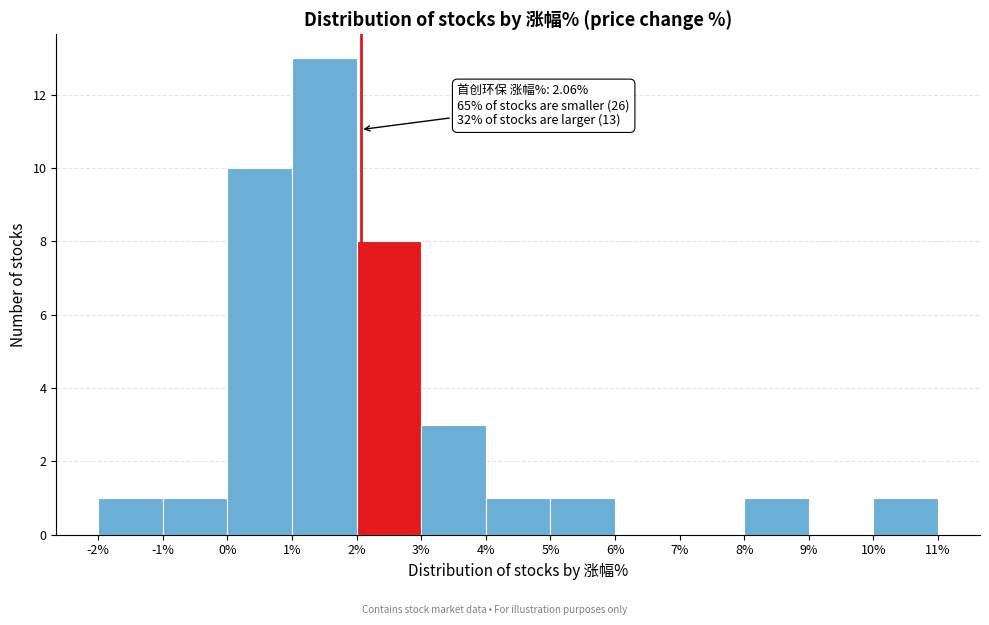

Which range on the x-axis has the tallest bar?

1% to 2%